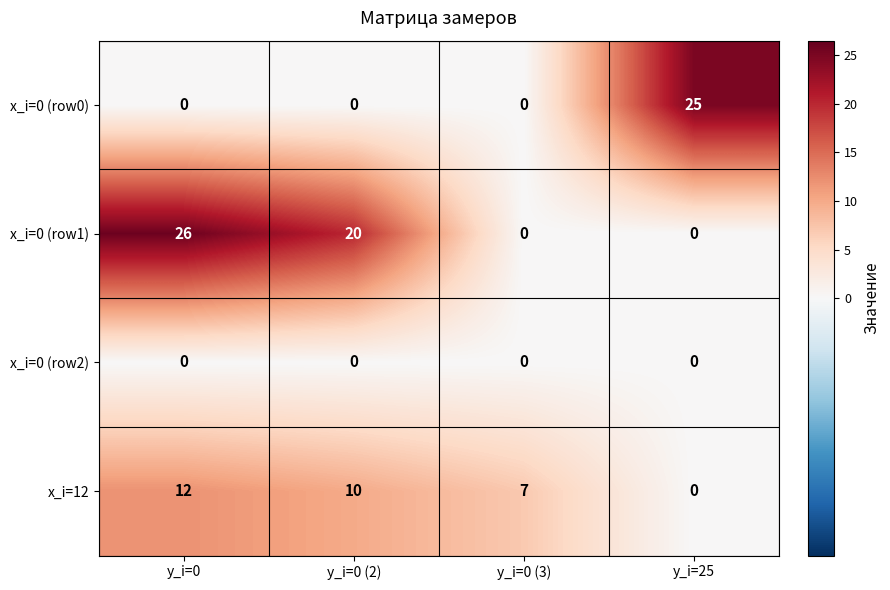

Which series changed the most between y_i=0 and y_i=25?

x_i=0 (row1)